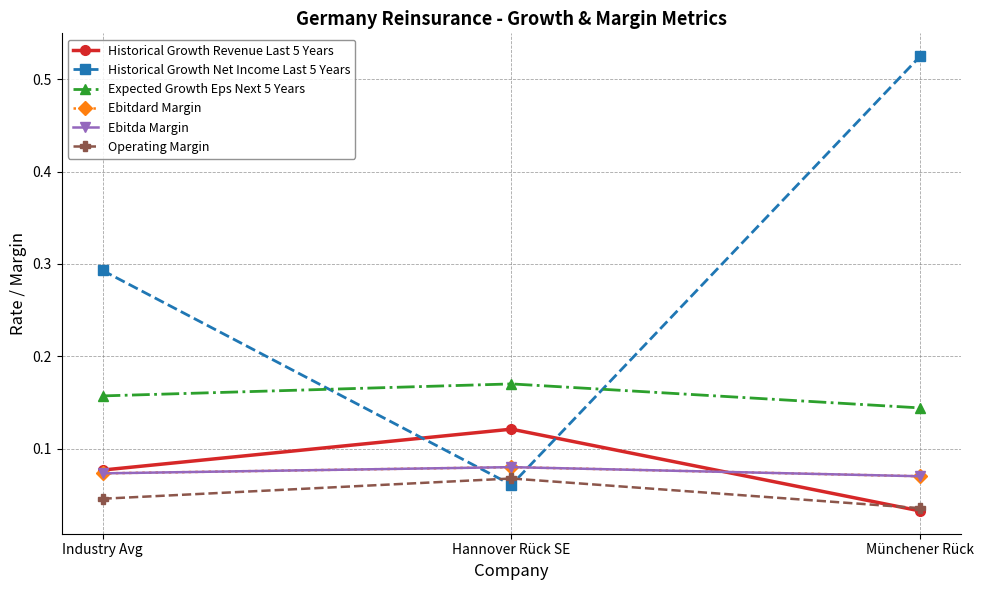

Does the chart have visible grid lines?

Yes